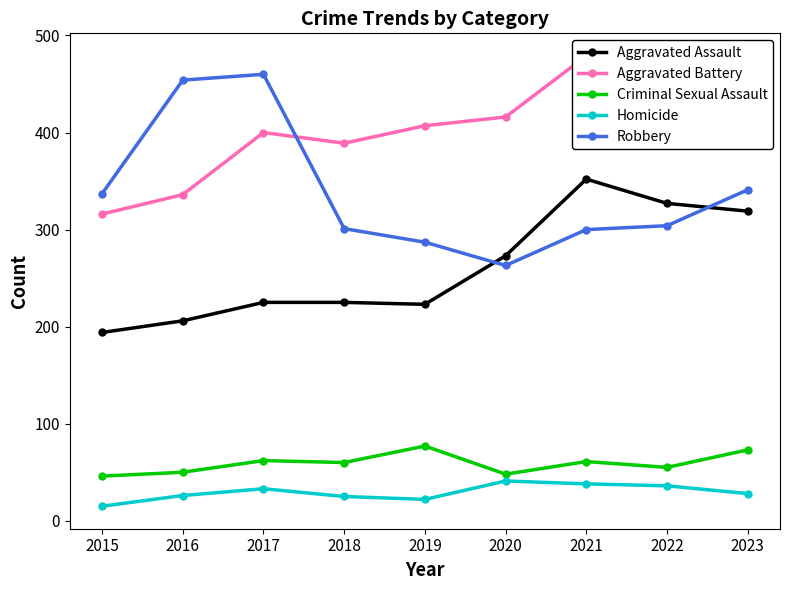

True or false: Aggravated Assault and Criminal Sexual Assault intersect in this chart.

False